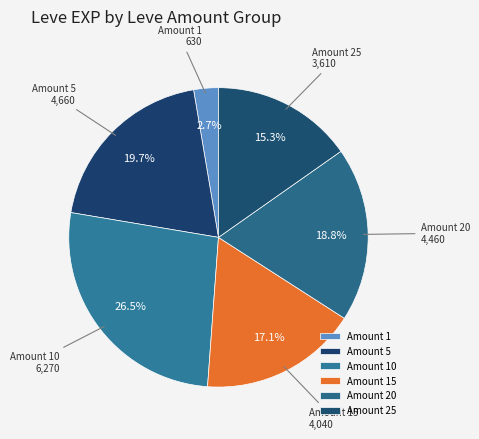

Count the number of slices in the pie.

6